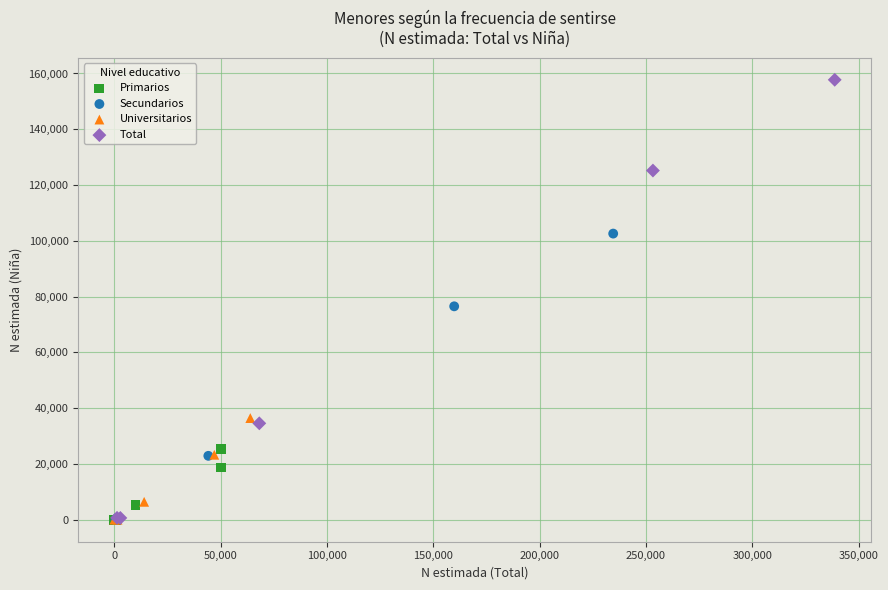

Which series reaches the maximum Y coordinate?

Total